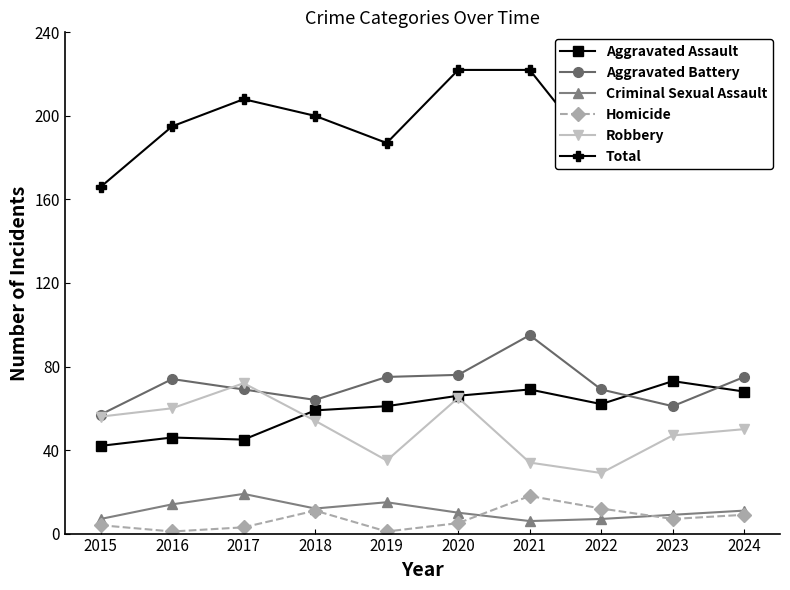

Which category has the highest value in the Homicide series?

2021